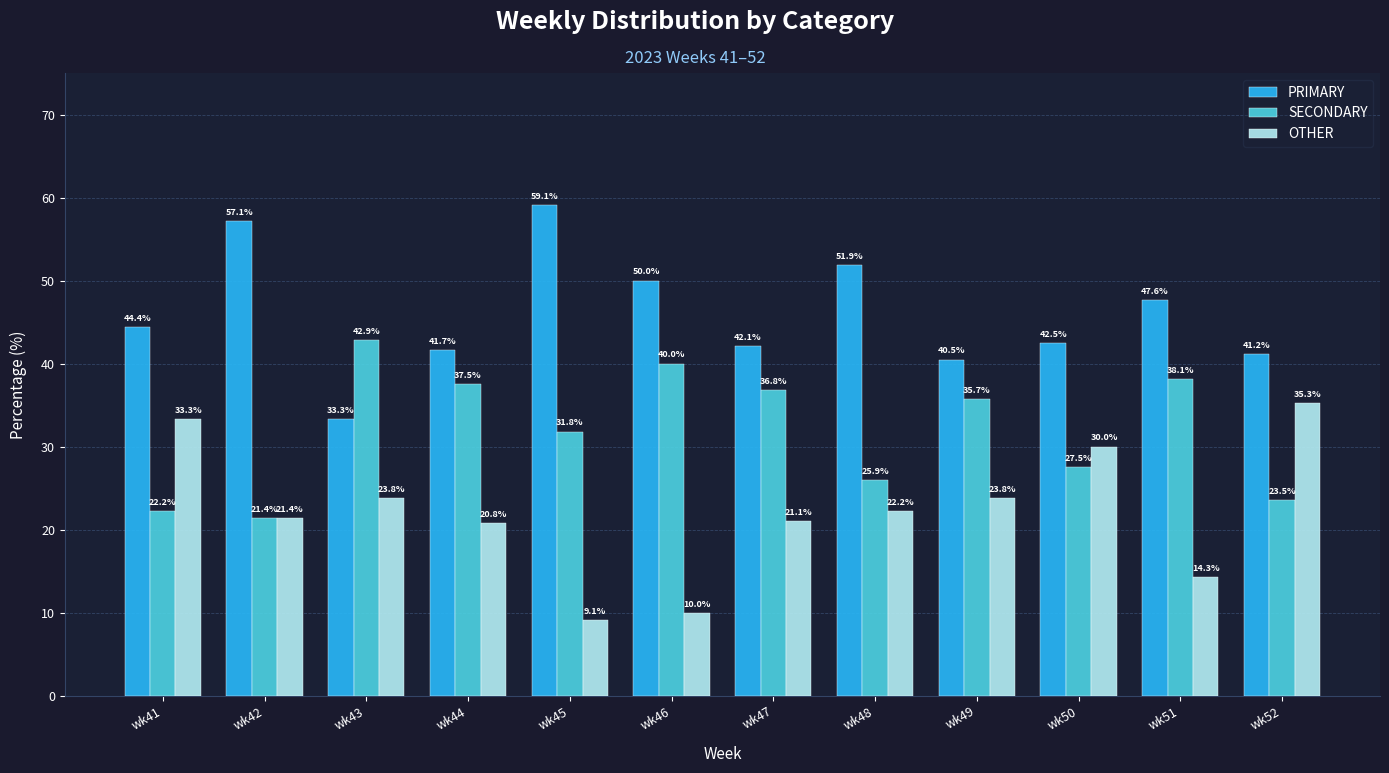

What are all the series names shown in the legend?

PRIMARY, SECONDARY, OTHER